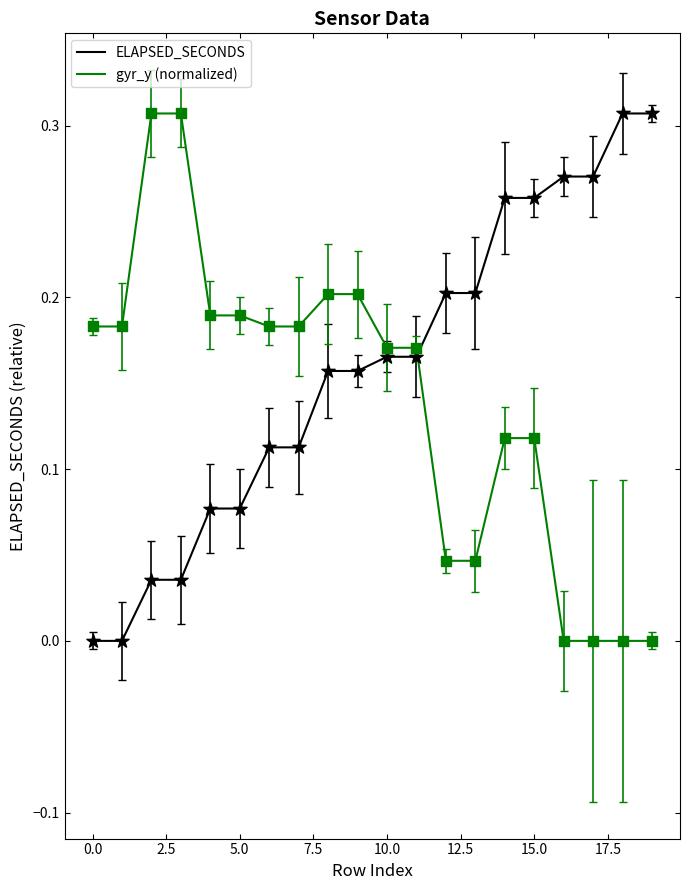

What are all the series names shown in the legend?

ELAPSED_SECONDS, gyr_y (normalized)